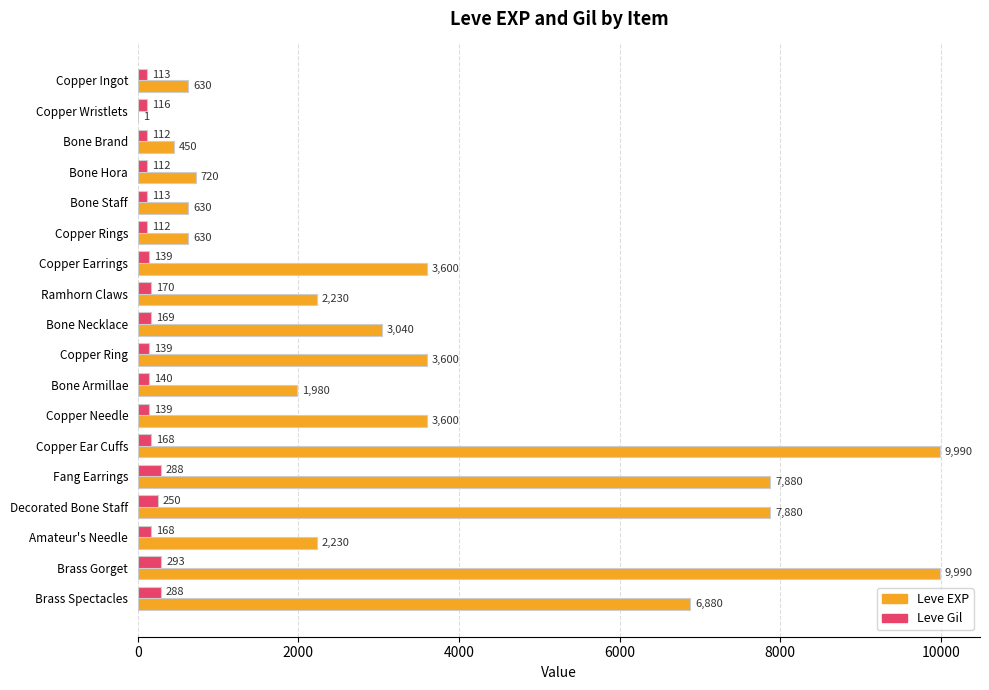

What is the sum of all Leve EXP values?

65961